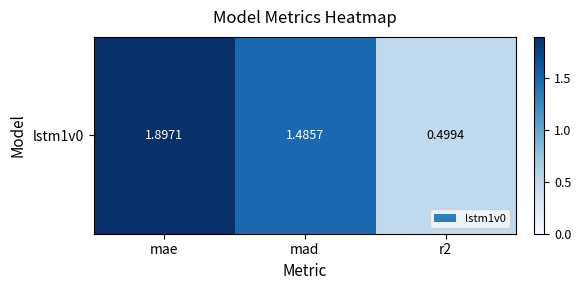

What is the difference between the values at r2 and mae?

1.4